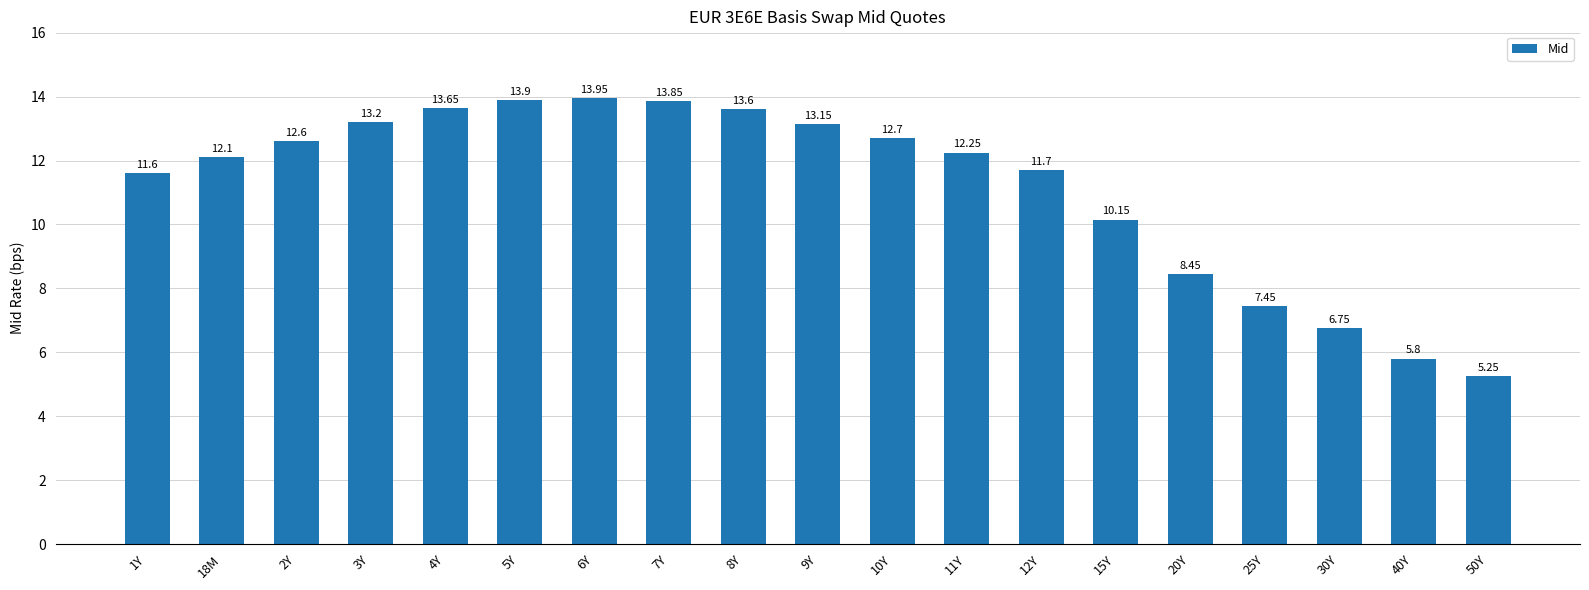

Rank the categories by value from lowest to highest.

50Y, 40Y, 30Y, 25Y, 20Y, 15Y, 1Y, 12Y, 18M, 11Y, 2Y, 10Y, 9Y, 3Y, 8Y, 4Y, 7Y, 5Y, 6Y